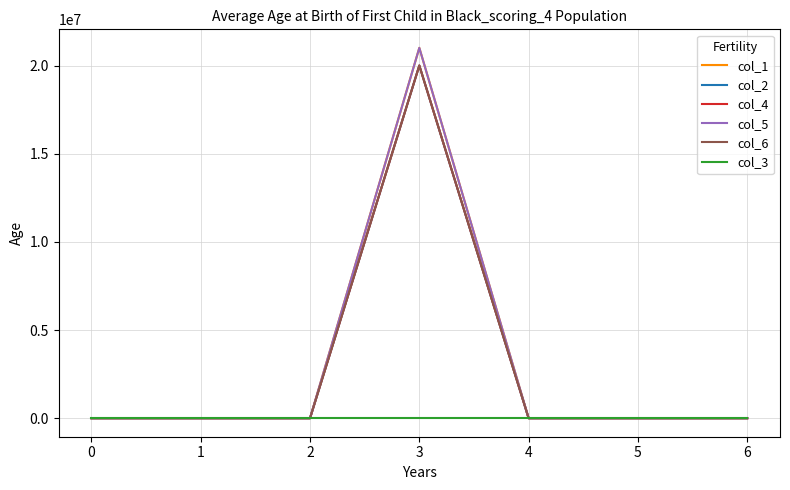

Is this an area chart (filled region under the line)?

No